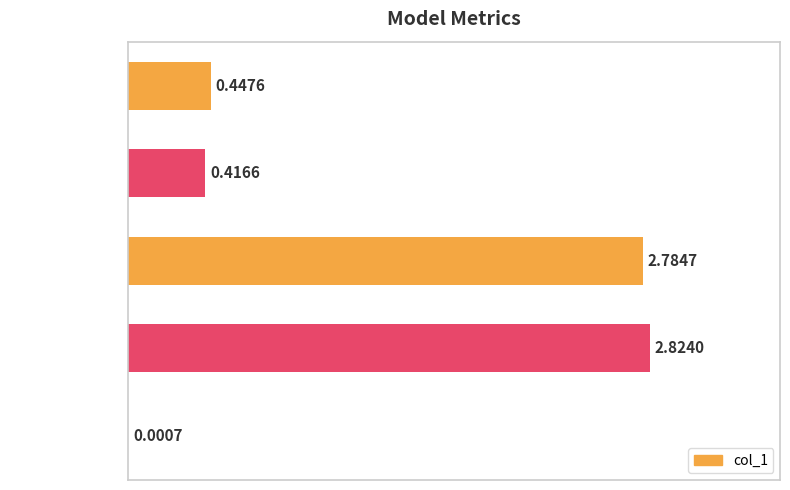

How many series are shown in this chart?

1